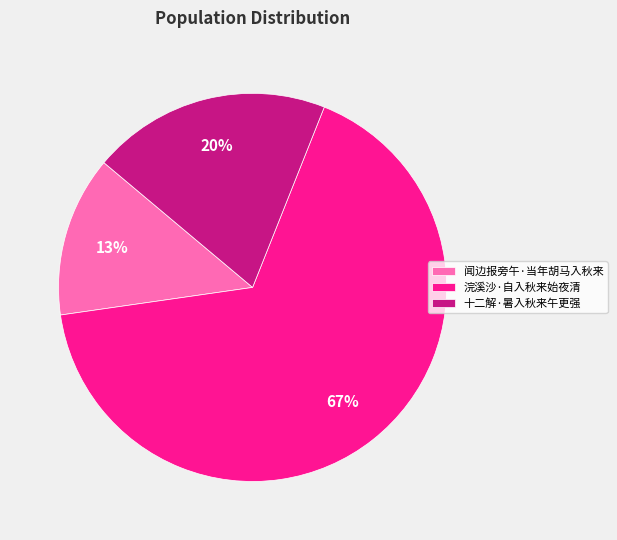

How many slices are in this pie chart?

3